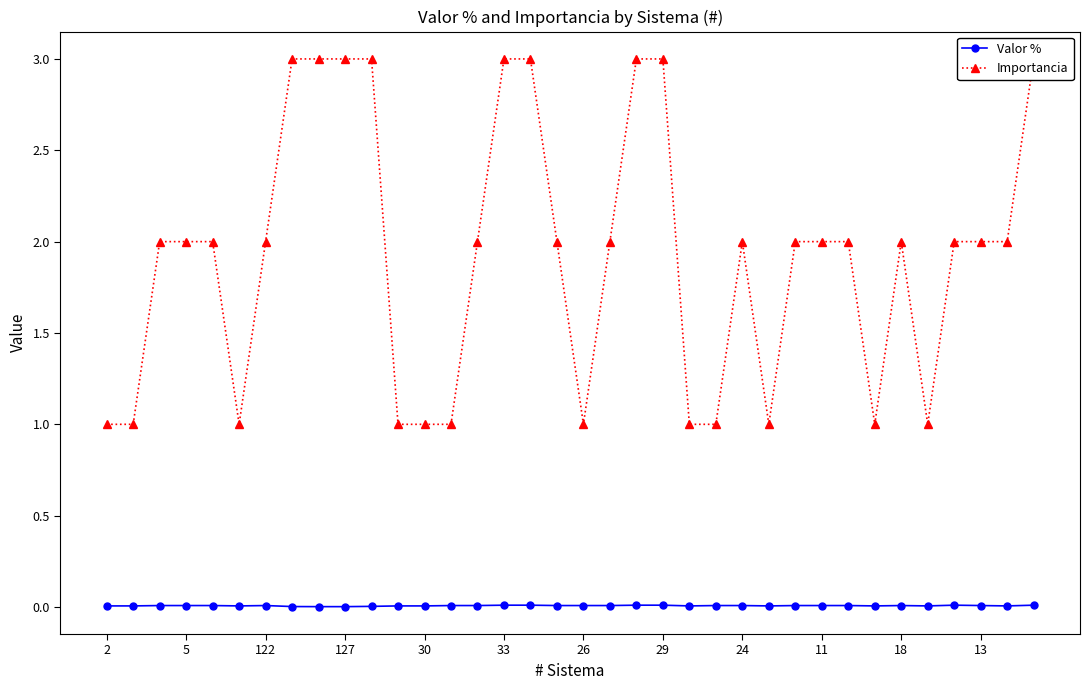

Rank the series by their maximum value, from highest to lowest.

Importancia, Valor %